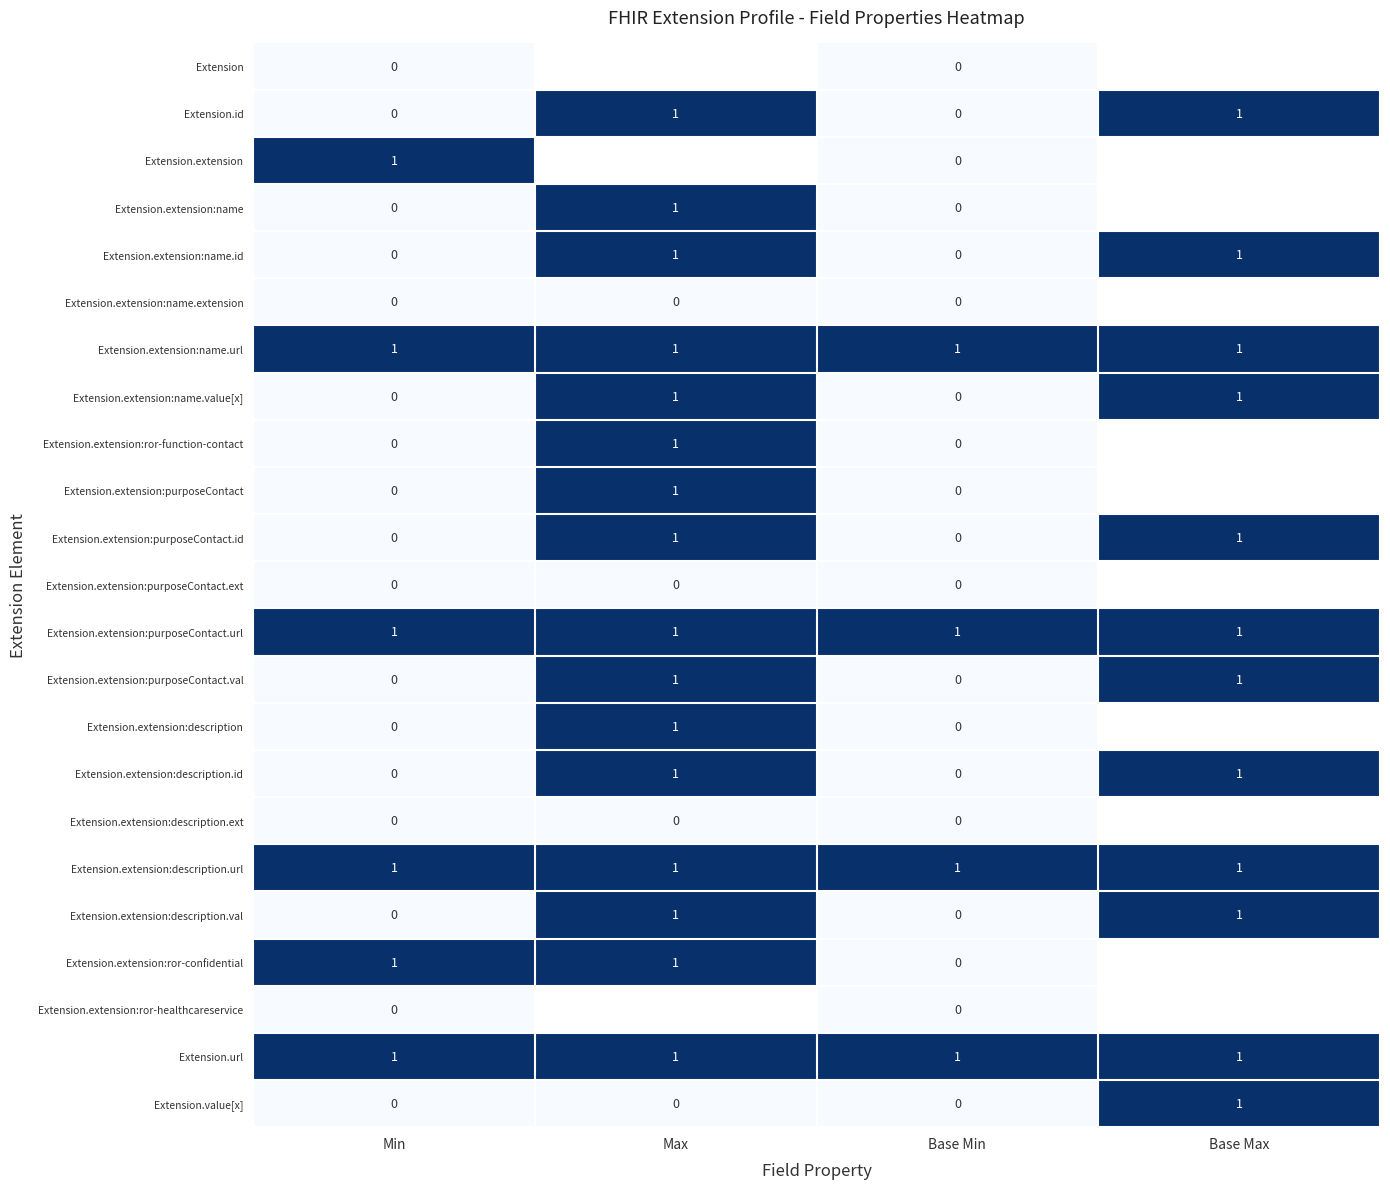

At which category does the chart reach its peak across all series?

Max